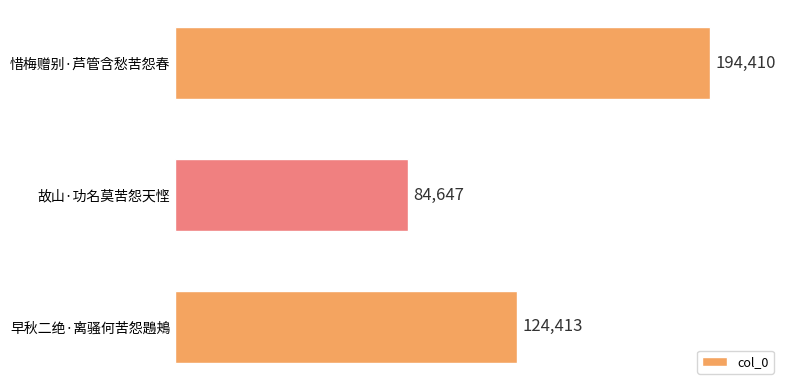

What is the minimum value shown in the chart?

84647